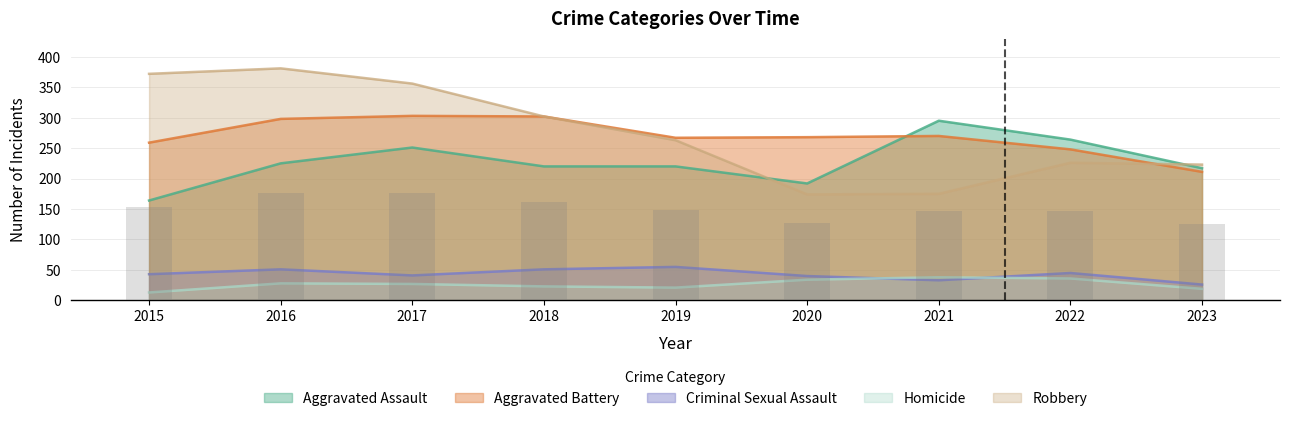

List the labels in order of Robbery value, smallest first.

2020, 2021, 2023, 2022, 2019, 2018, 2017, 2015, 2016